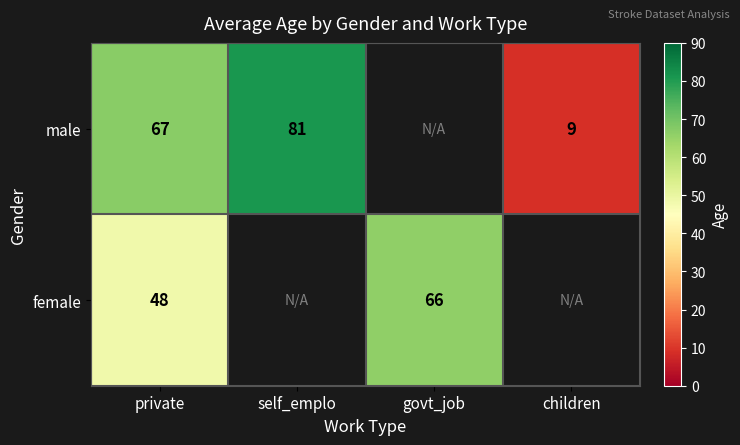

True or false: female has a value of 20.0 at private.

False